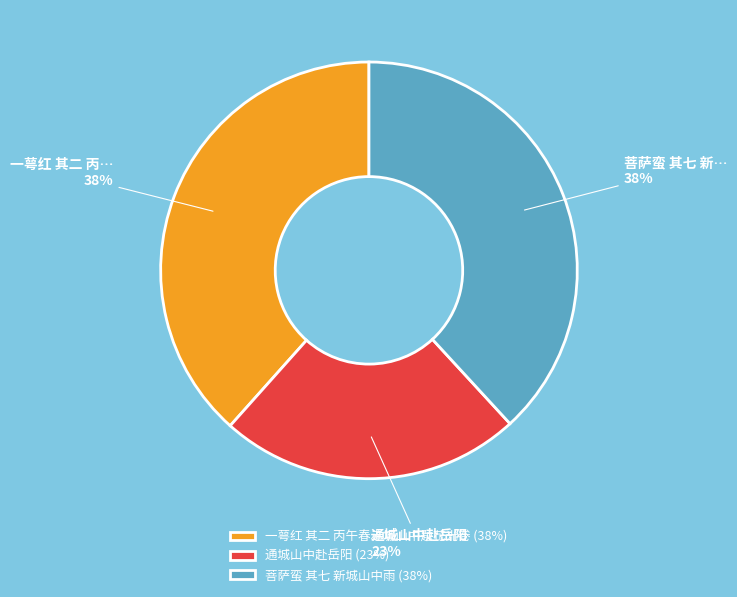

Does 一萼红 其二 丙午春赤城山中题花光卷 represent more than half of the total?

No